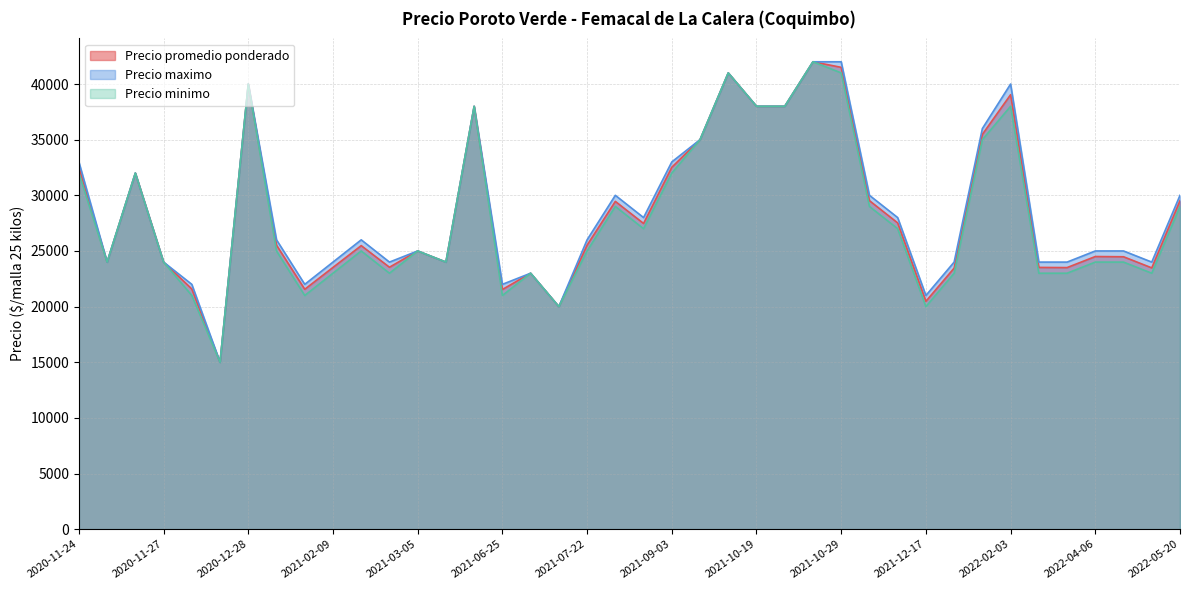

True or false: Precio maximo and Precio minimo cross at least once.

False